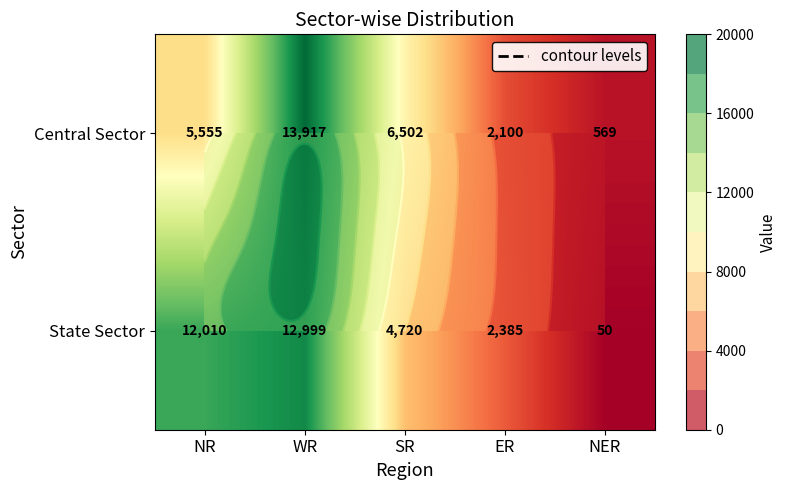

Rank the series at SR from highest to lowest value.

Central Sector, State Sector